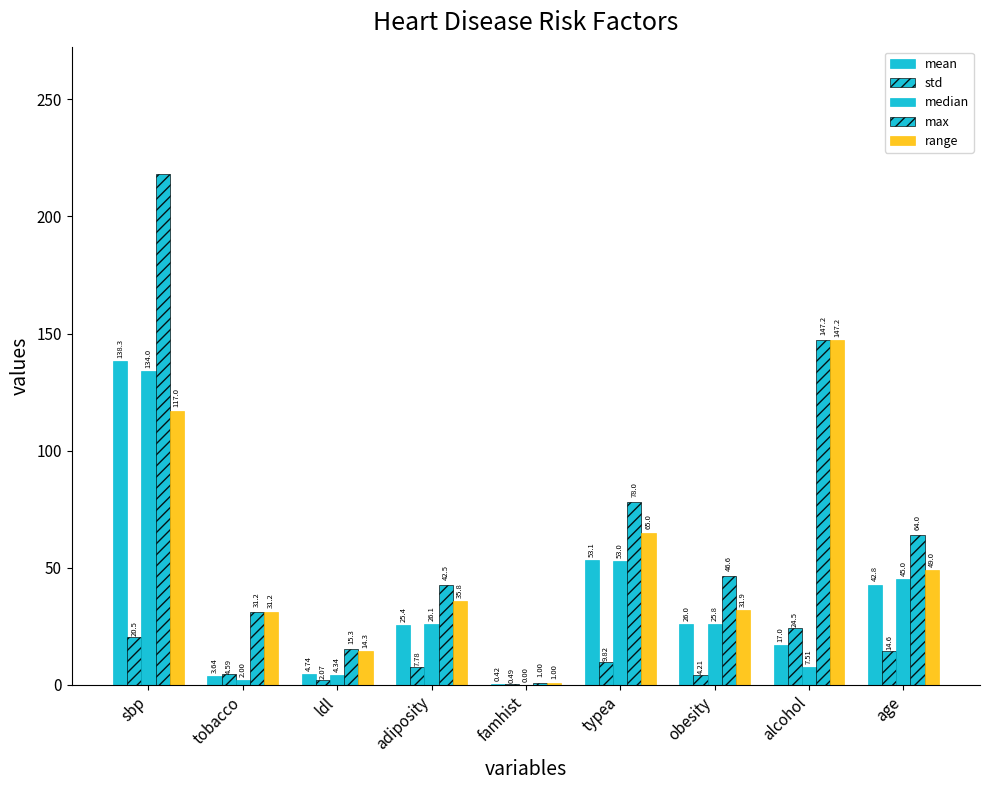

The value of range at sbp is 152.3. True or false?

False